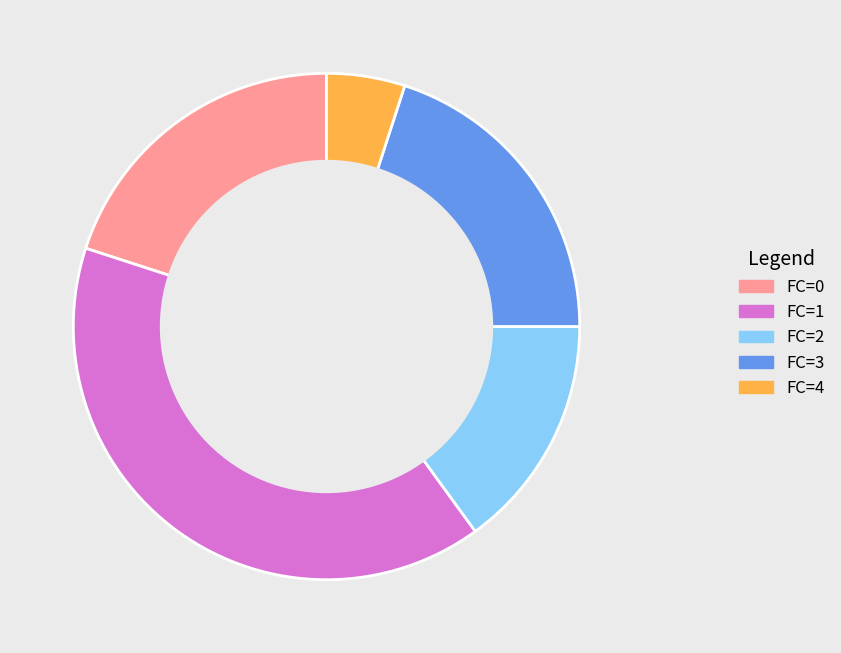

Which has a higher value, FC=0 or FC=1?

FC=1